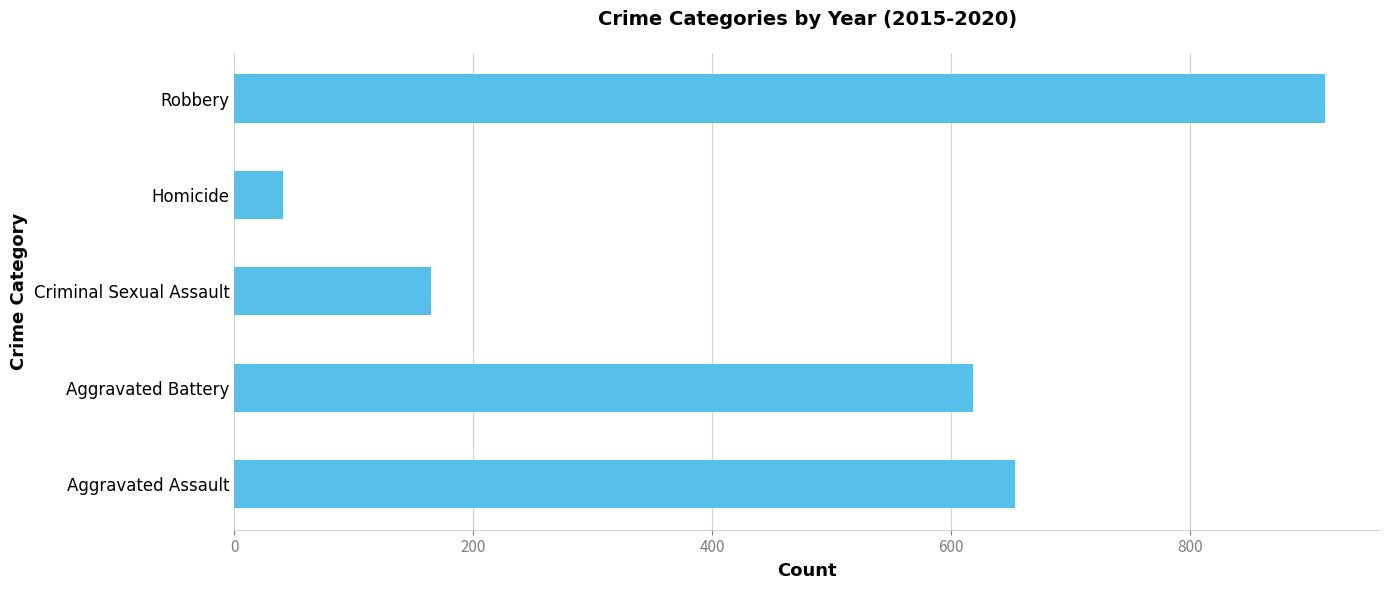

How many bars are there in total?

5